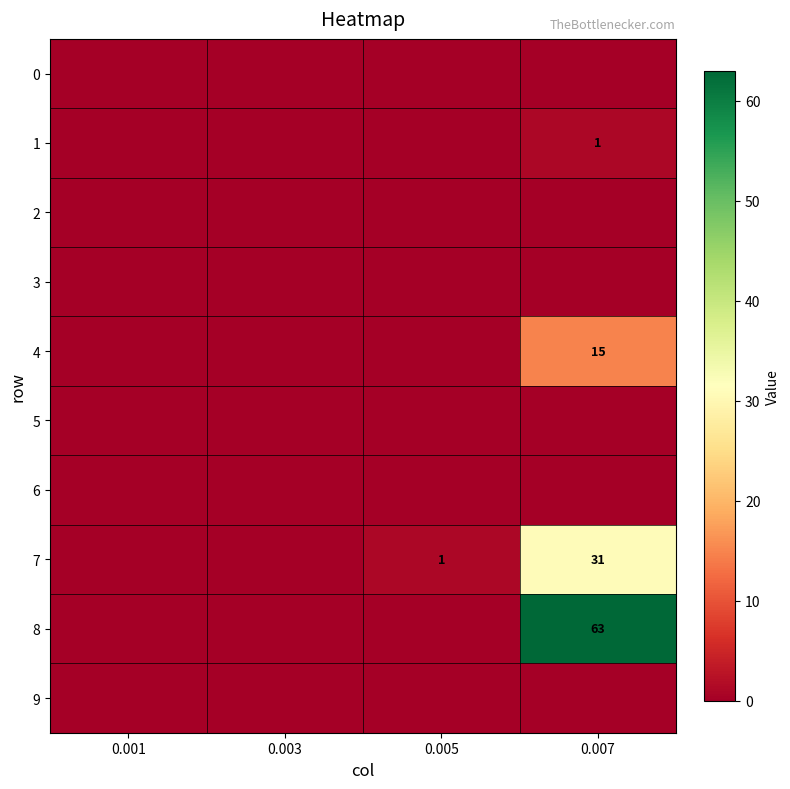

Which category has the highest value across all series?

0.007